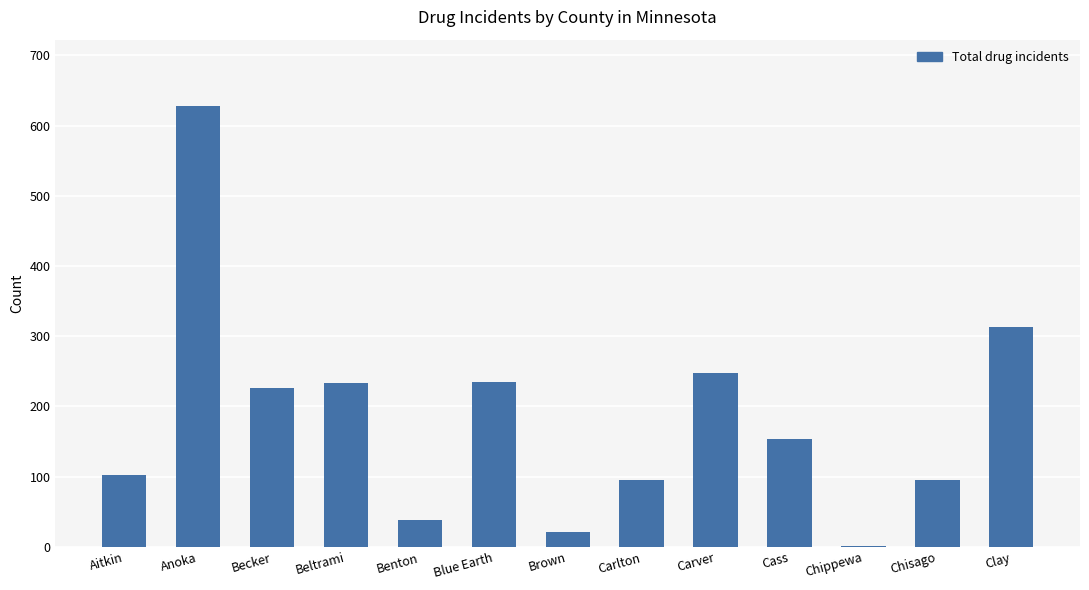

The chart shows a value of 96 at Chisago. True or false?

True